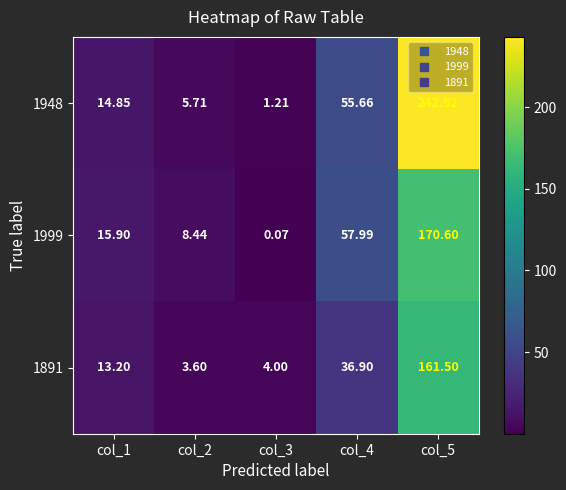

Rank the series by their maximum value, from highest to lowest.

1948, 1999, 1891